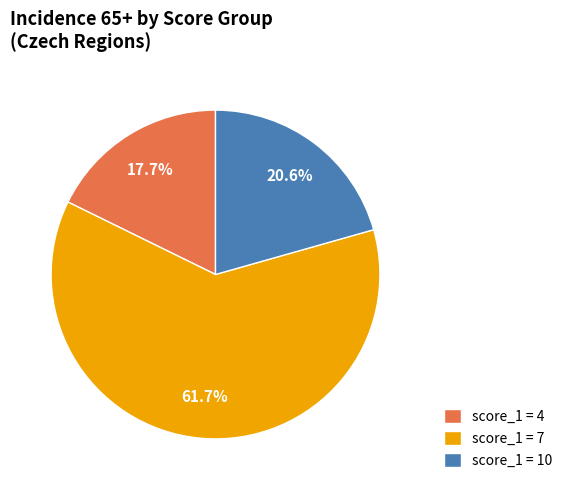

Which category accounts for the majority?

score_1 = 7